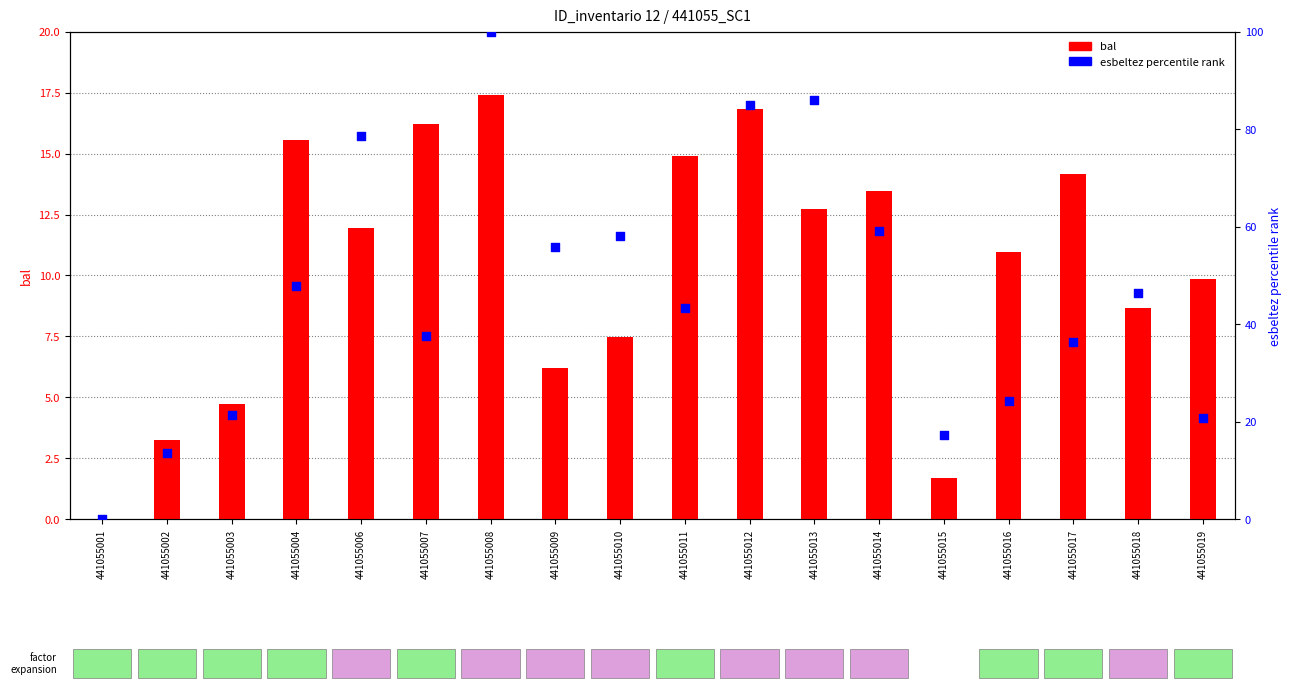

Which series contains the lowest Y value?

bal